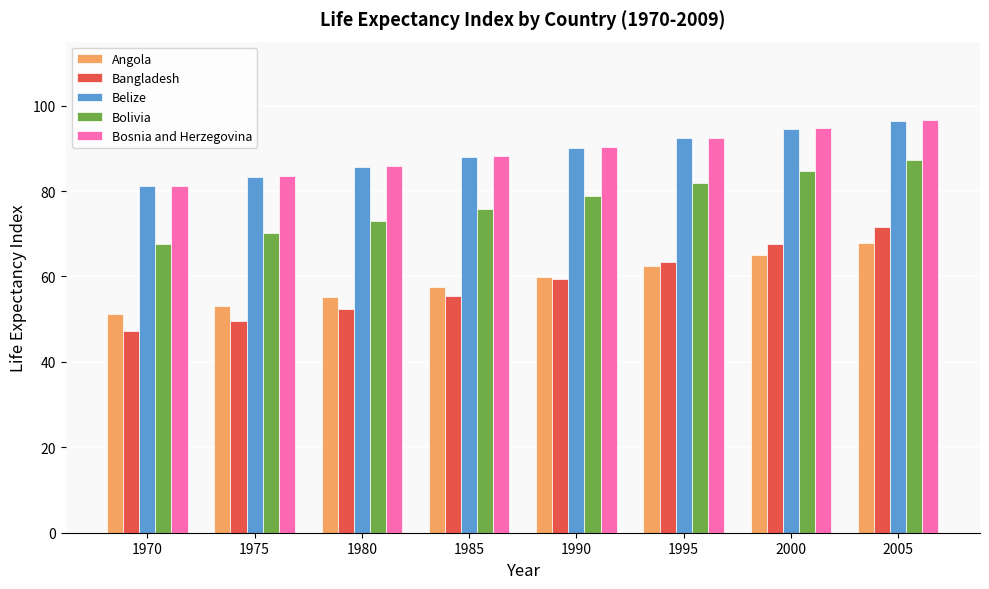

What is the minimum value shown in the chart?

47.3